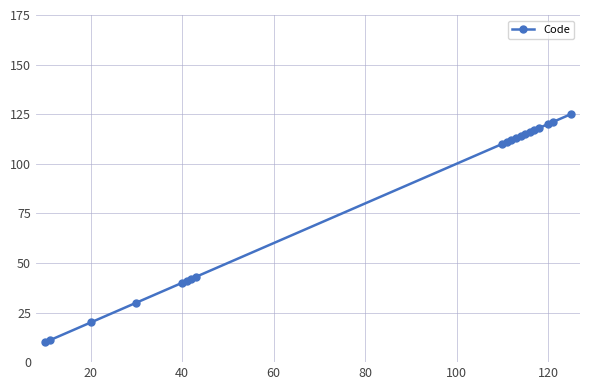

What is the average value?

81